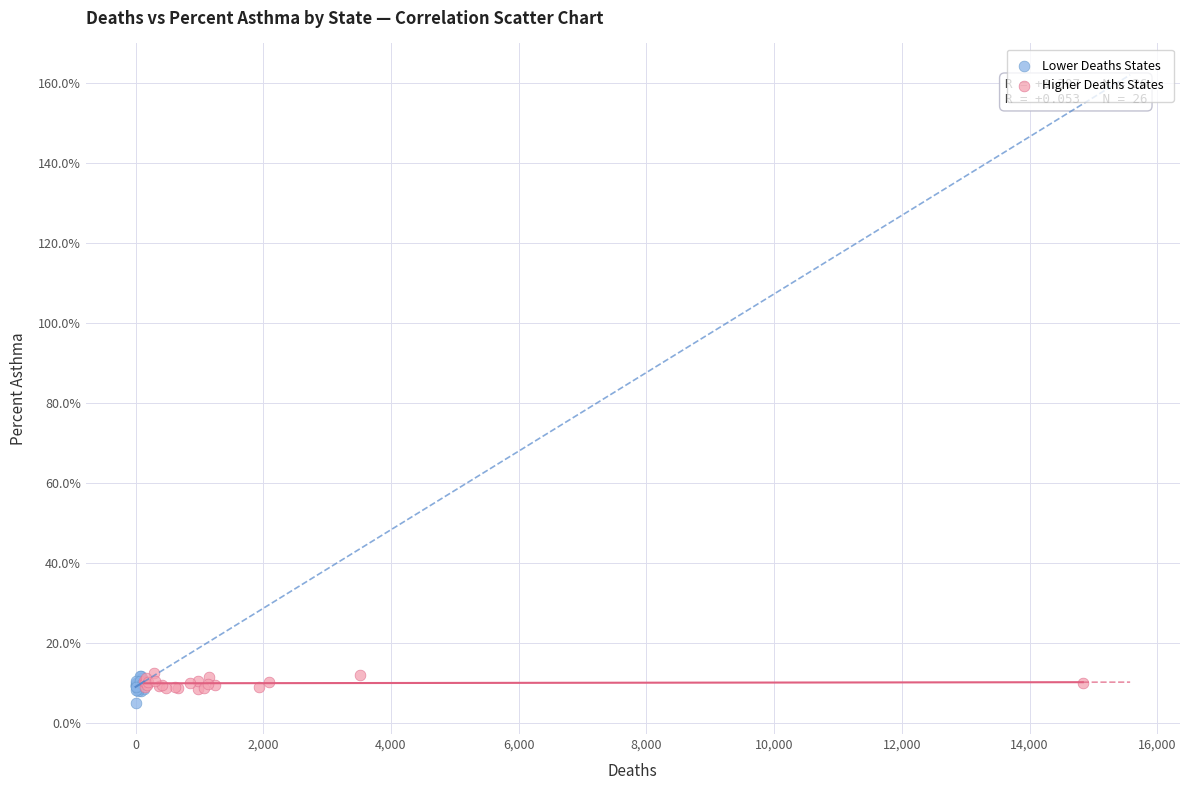

Which series contains the lowest Y value?

Lower Deaths States